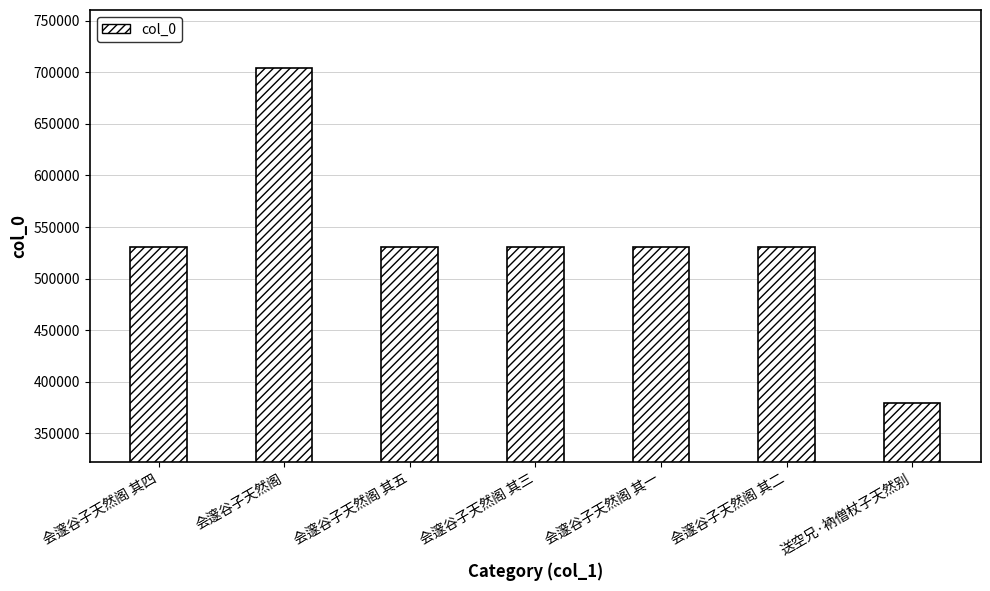

What is the sum of all values?

3736404